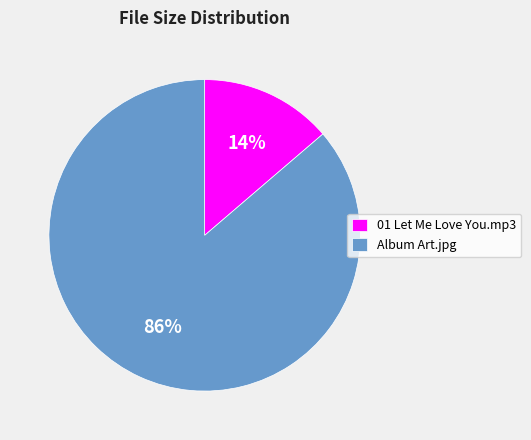

Is it true that Album Art.jpg is 99% of the pie?

False